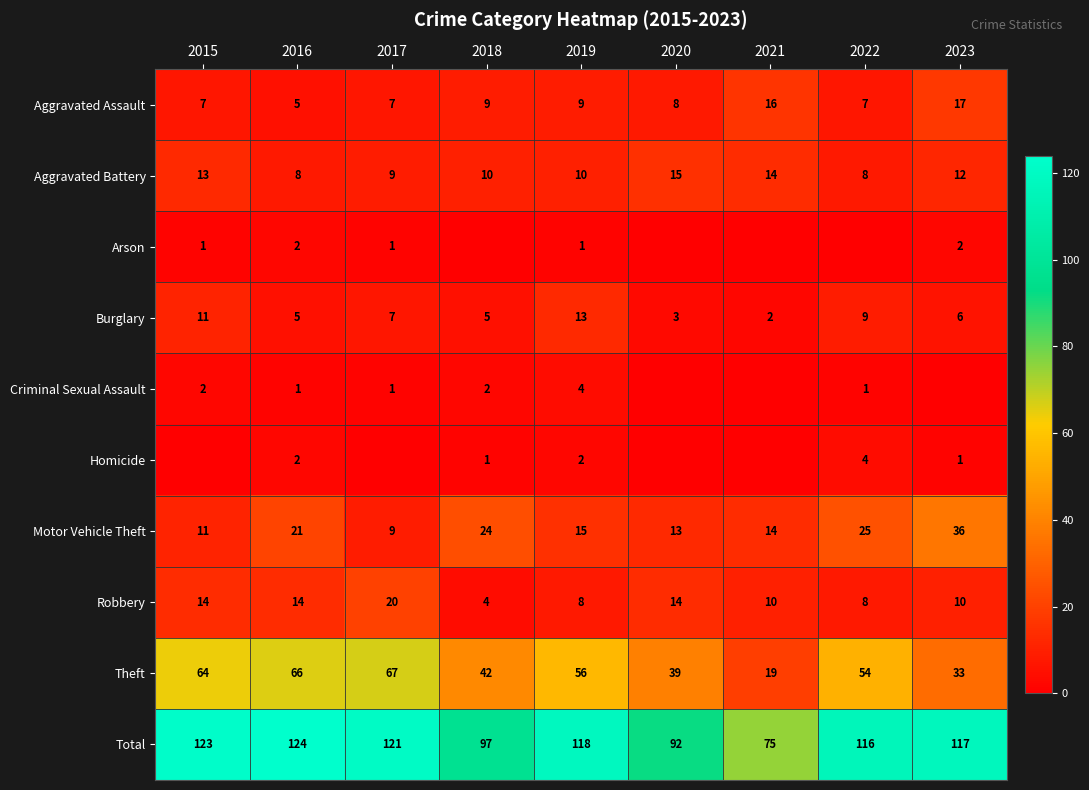

What is the difference between the maximum and minimum values in the Aggravated Assault series?

12